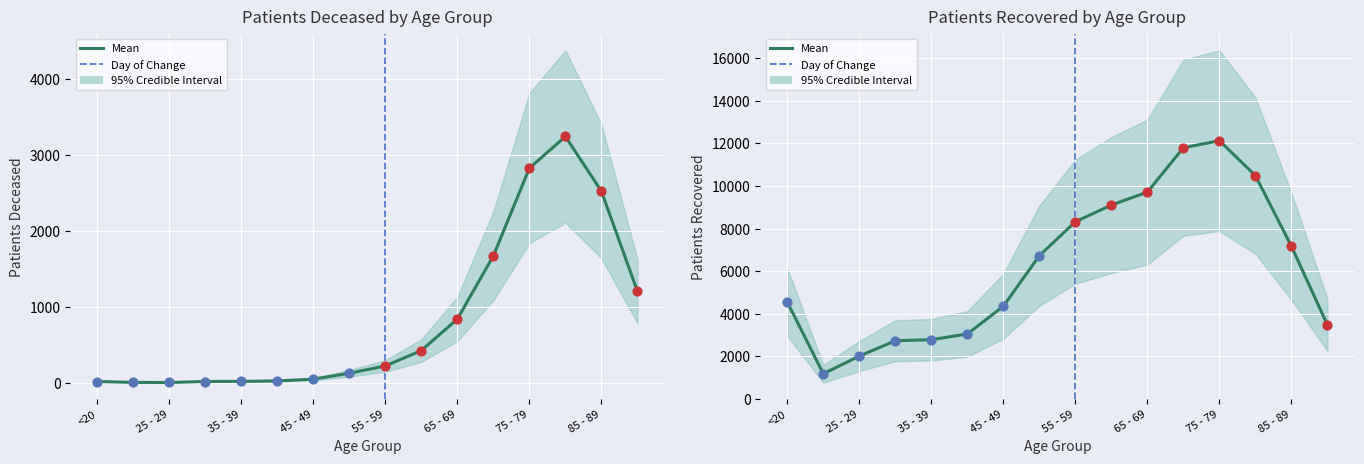

Which series contains the lowest Y value?

patients_deceased